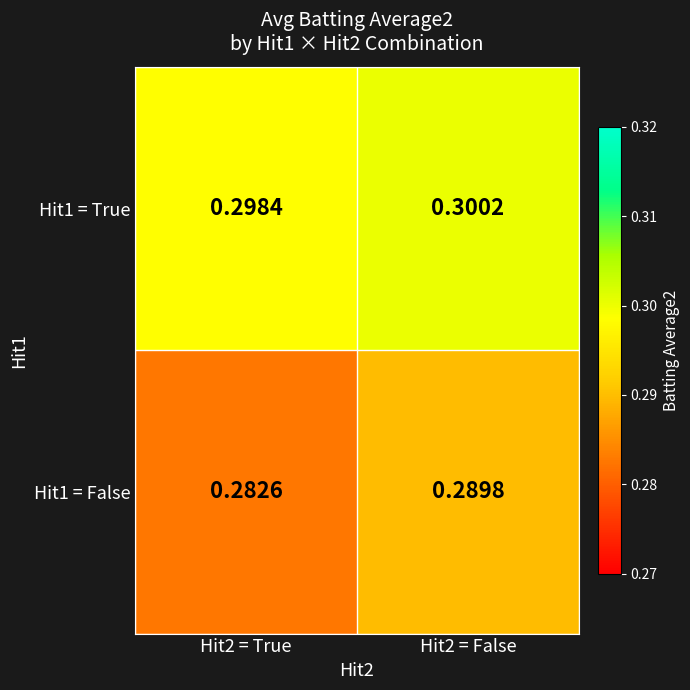

At how many categories does at least one series exceed 0?

2